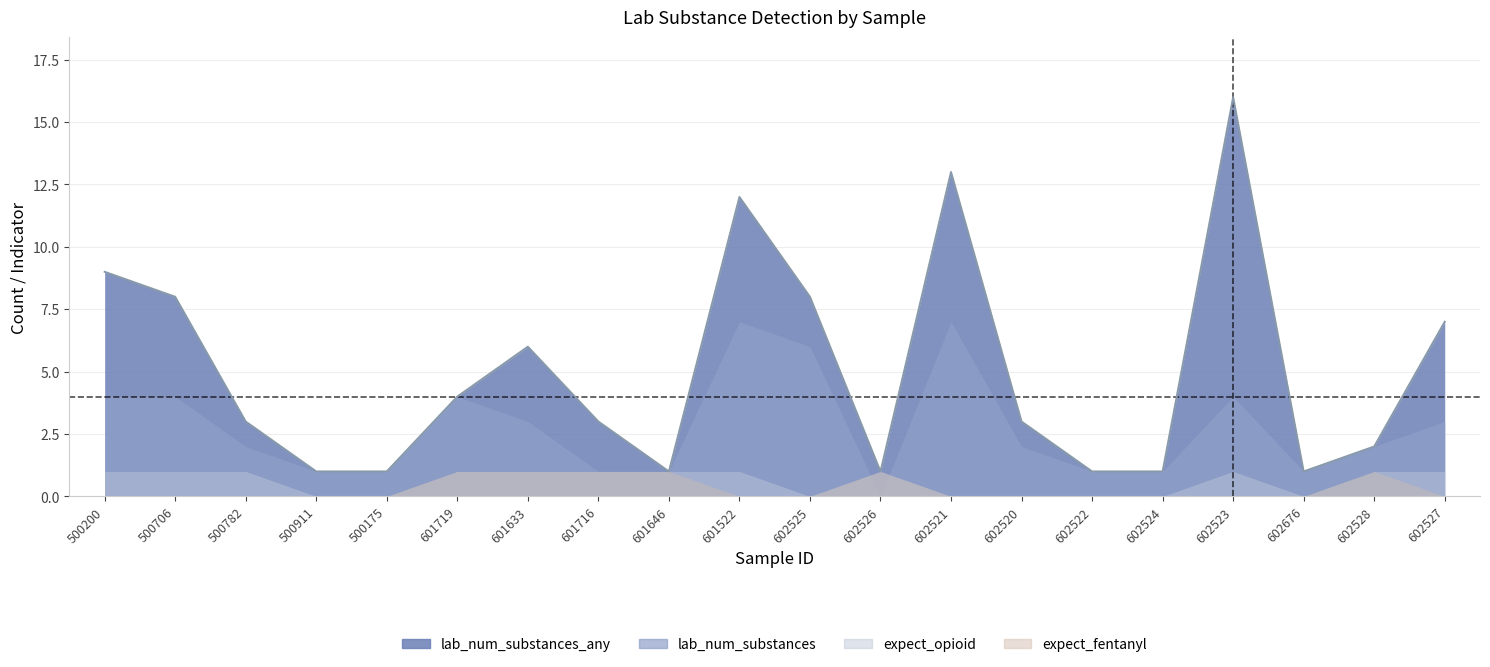

True or false: expect_fentanyl and expect_opioid cross at least once.

False